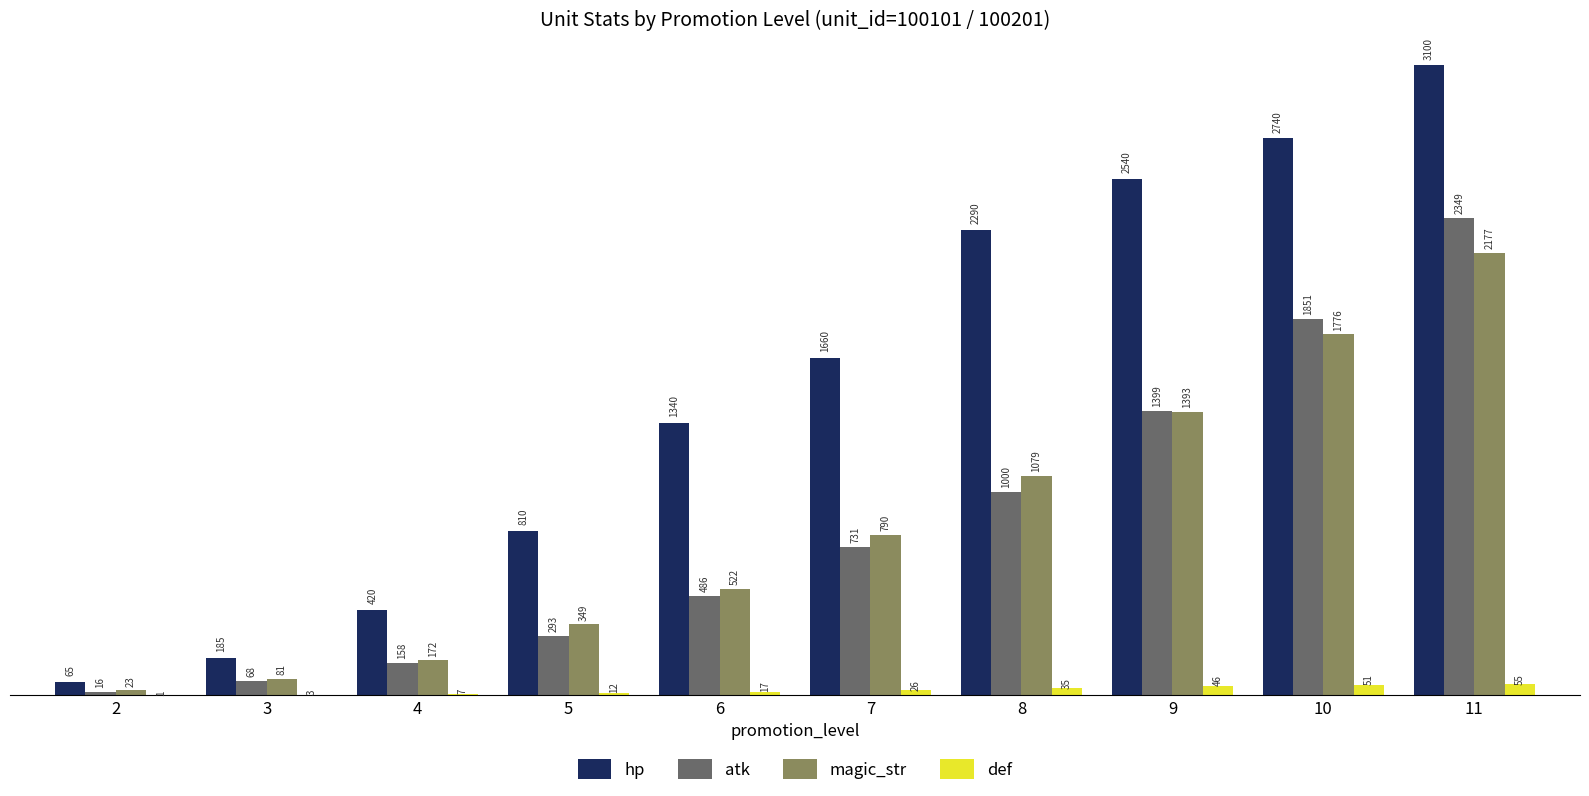

What is the total value across all series at 10?

6418